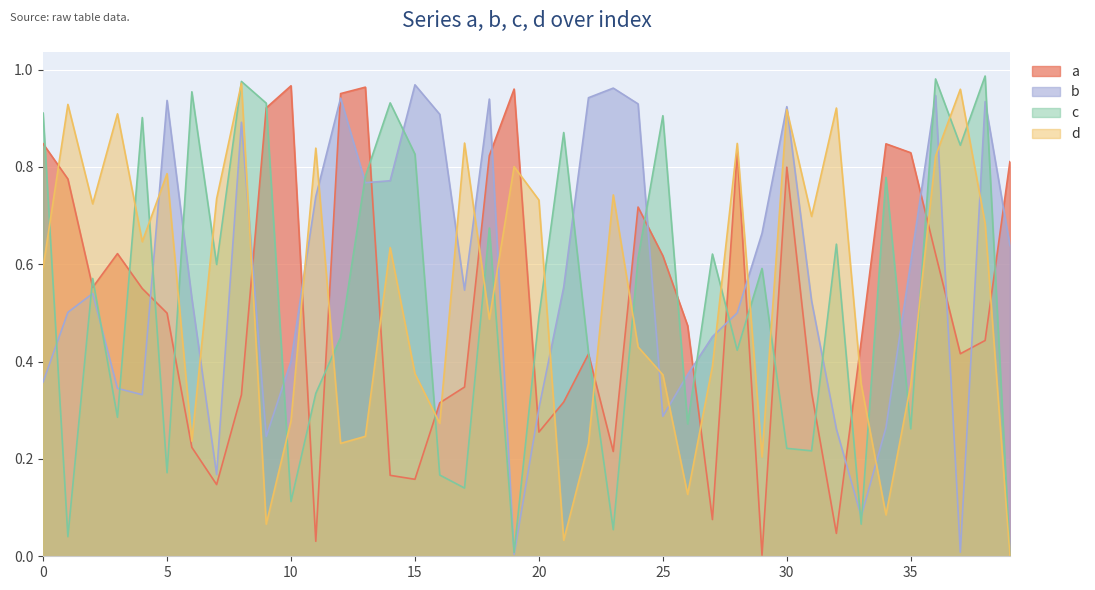

The value of c at 5 is 0.3. True or false?

False